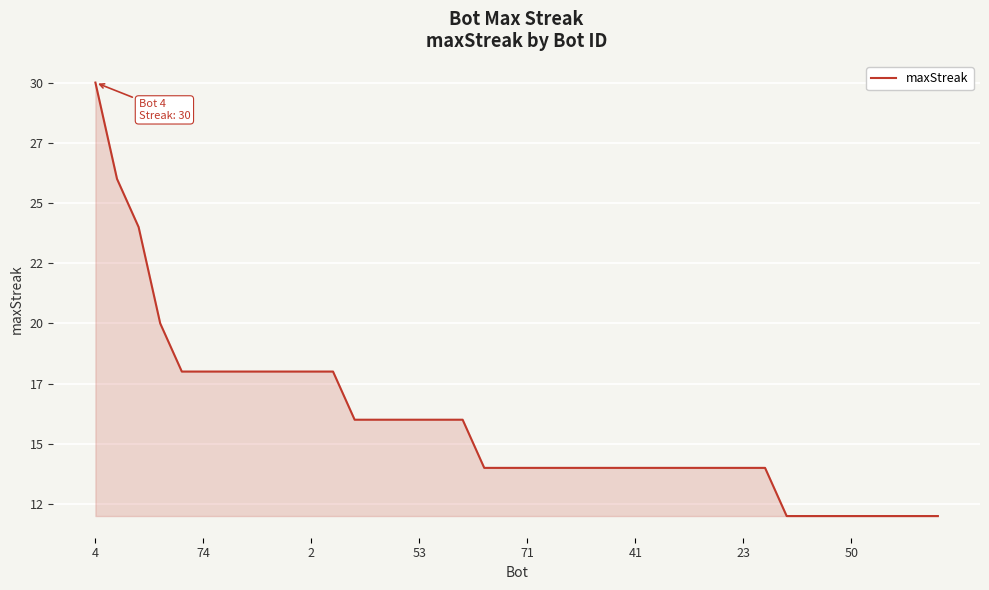

Does the chart have visible grid lines?

Yes